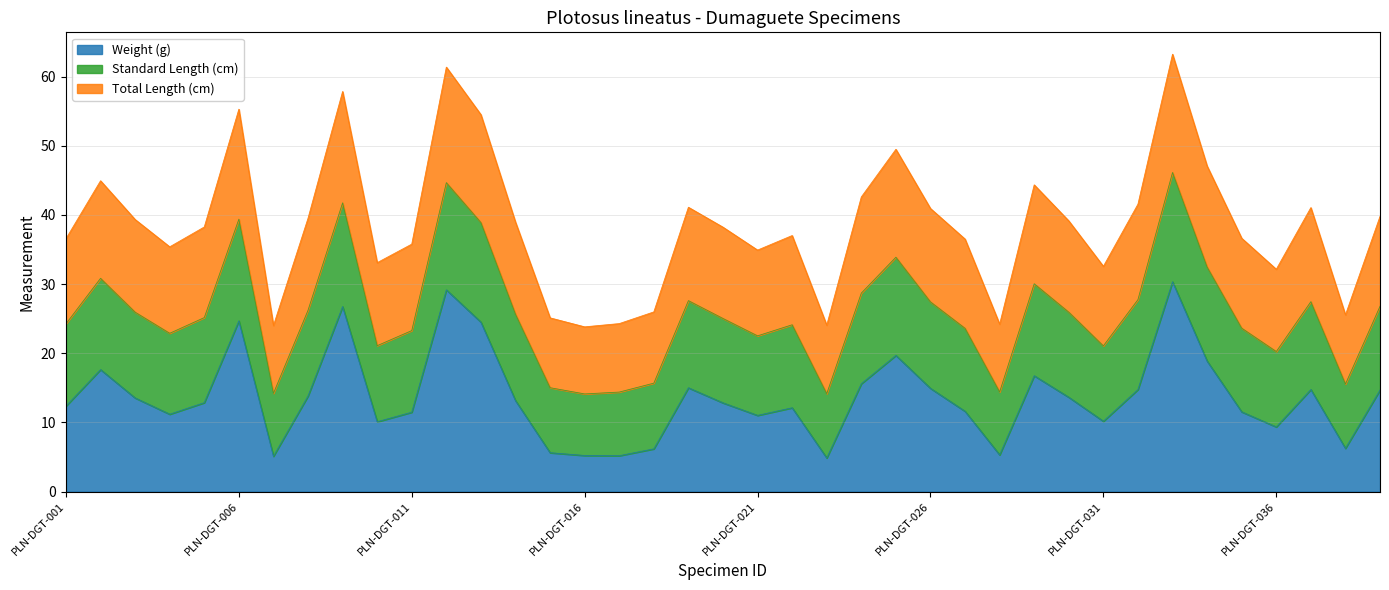

What is the value of the Weight (g) point at the 24th from the left?

15.6